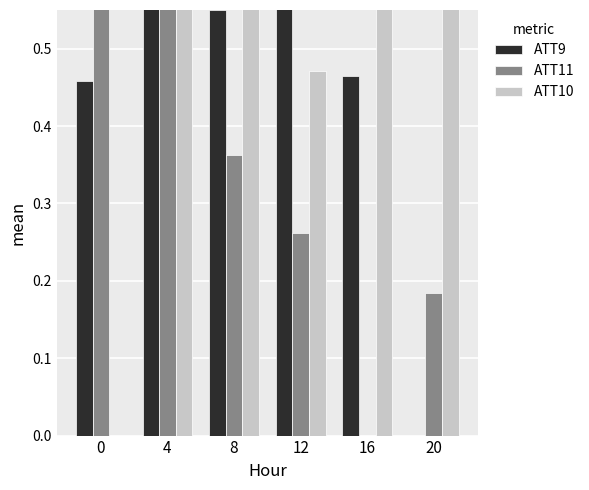

How many distinct data groups are displayed?

3